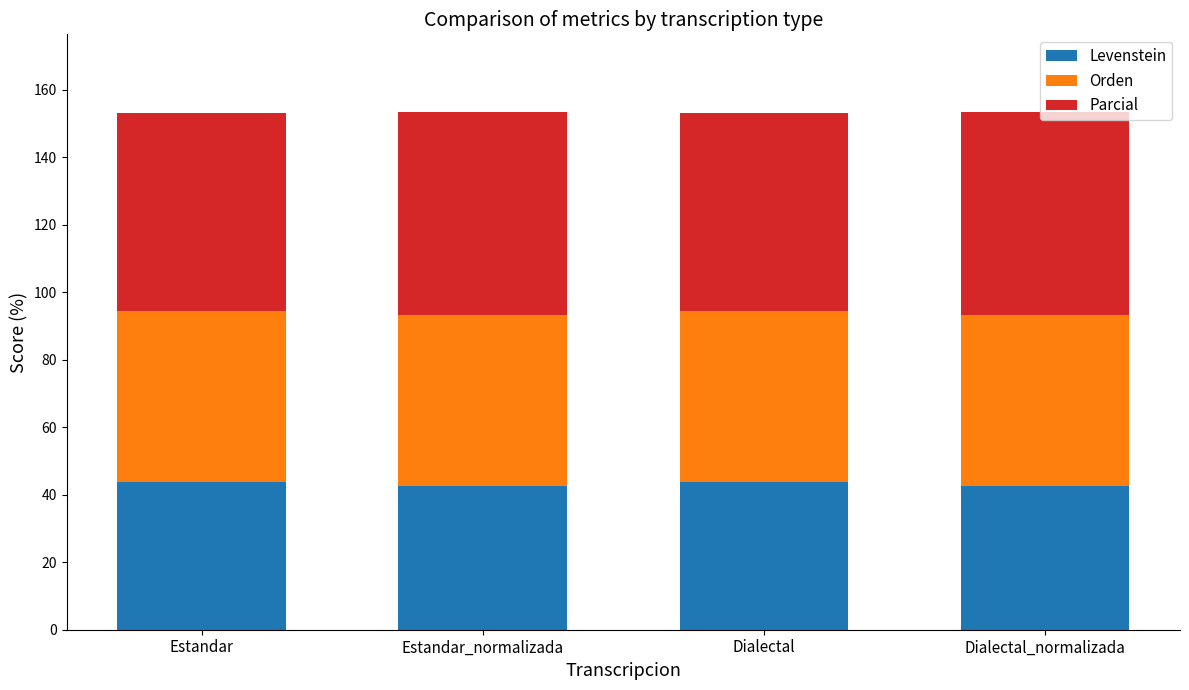

Count the number of categories in the chart.

4